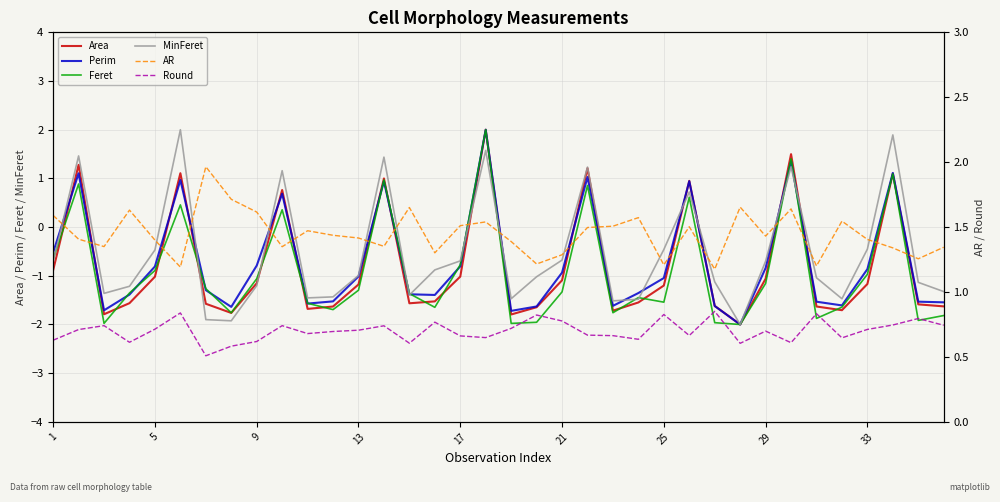

Reading left to right, list all the values displayed in this chart.

Area: -0.9	1.3	-1.8	-1.6	-1.0	1.1	-1.6	-1.8	-1.2	0.8	-1.7	-1.6	-1.2	1.0	-1.6	-1.5	-1.0	2.0	-1.8	-1.6	-1.1	1.2	-1.7	-1.5	-1.2	1.0	-1.6	-2.0	-1.1	1.5	-1.6	-1.7	-1.2	1.1	-1.6	-1.6
Perim: -0.5	1.1	-1.7	-1.4	-0.8	1.0	-1.3	-1.6	-0.8	0.7	-1.6	-1.5	-1.0	0.9	-1.4	-1.4	-0.8	2.0	-1.7	-1.6	-0.9	1.0	-1.6	-1.4	-1.0	0.9	-1.6	-2.0	-0.8	1.4	-1.5	-1.6	-0.9	1.1	-1.5	-1.5
Feret: -0.7	0.9	-2.0	-1.4	-0.9	0.5	-1.3	-1.8	-1.1	0.4	-1.6	-1.7	-1.3	1.0	-1.4	-1.6	-0.8	2.0	-2.0	-2.0	-1.3	0.9	-1.8	-1.4	-1.5	0.6	-2.0	-2.0	-1.2	1.4	-1.9	-1.6	-1.0	1.1	-1.9	-1.8
MinFeret: -0.7	1.5	-1.4	-1.2	-0.5	2.0	-1.9	-1.9	-1.2	1.2	-1.5	-1.4	-1.0	1.4	-1.4	-0.9	-0.7	1.6	-1.5	-1.0	-0.7	1.2	-1.5	-1.5	-0.5	0.7	-1.1	-2.0	-0.7	1.2	-1.0	-1.5	-0.5	1.9	-1.1	-1.3
AR: 1.6	1.4	1.4	1.6	1.4	1.2	2.0	1.7	1.6	1.3	1.5	1.4	1.4	1.4	1.7	1.3	1.5	1.5	1.4	1.2	1.3	1.5	1.5	1.6	1.2	1.5	1.2	1.7	1.4	1.6	1.2	1.5	1.4	1.3	1.3	1.3
Round: 0.6	0.7	0.7	0.6	0.7	0.8	0.5	0.6	0.6	0.7	0.7	0.7	0.7	0.7	0.6	0.8	0.7	0.6	0.7	0.8	0.8	0.7	0.7	0.6	0.8	0.7	0.9	0.6	0.7	0.6	0.8	0.6	0.7	0.7	0.8	0.7